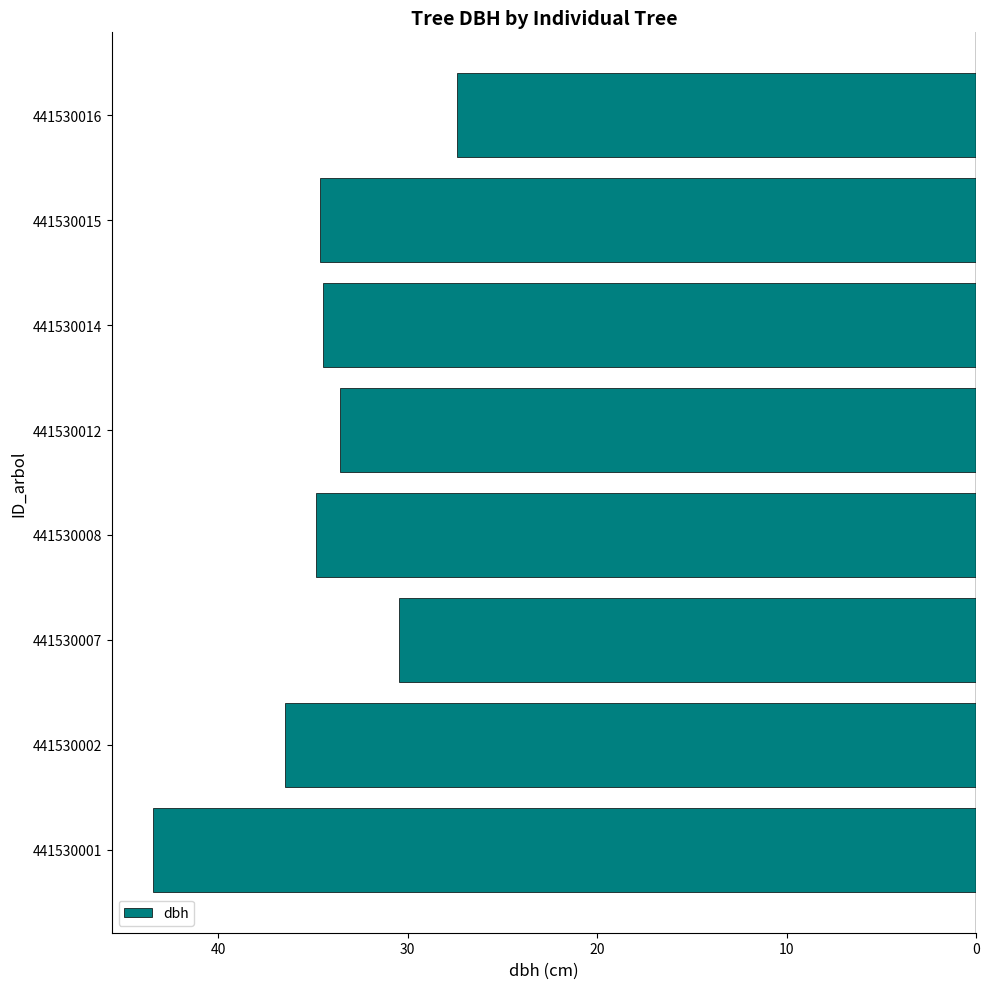

Does the chart contain stacked bars?

No